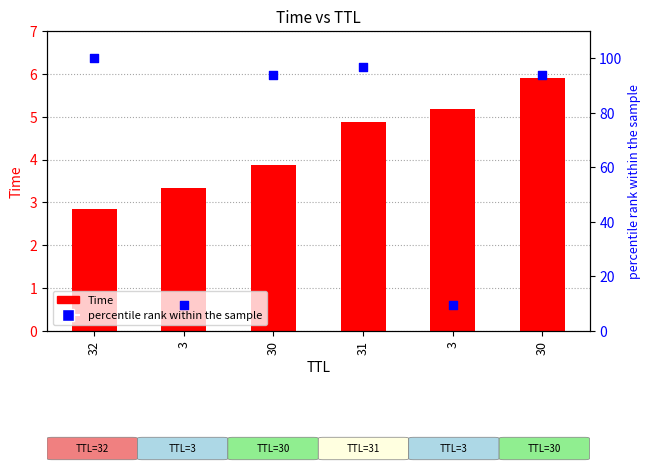

At how many categories does at least one series exceed 50?

4